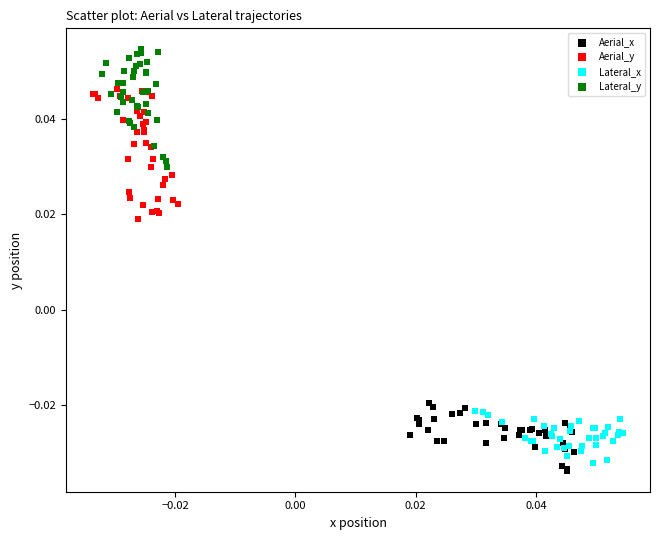

Which series reaches the maximum Y coordinate?

Lateral_y